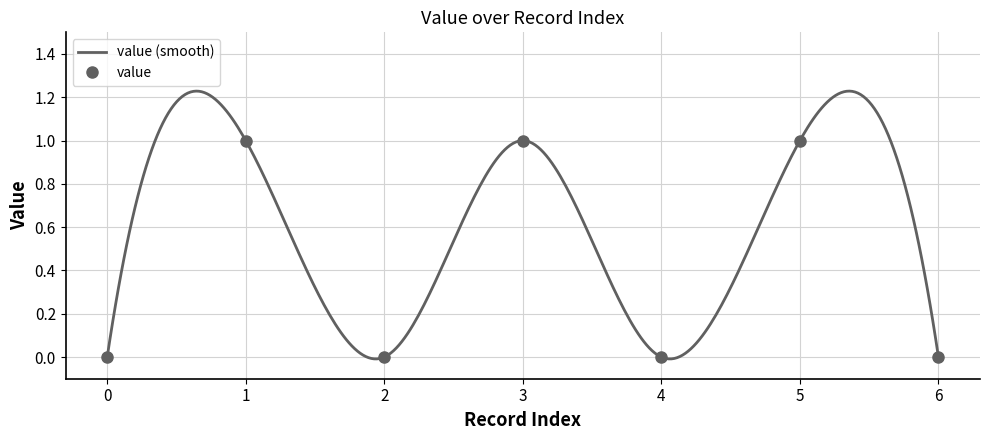

Count the number of values greater than 0.

3